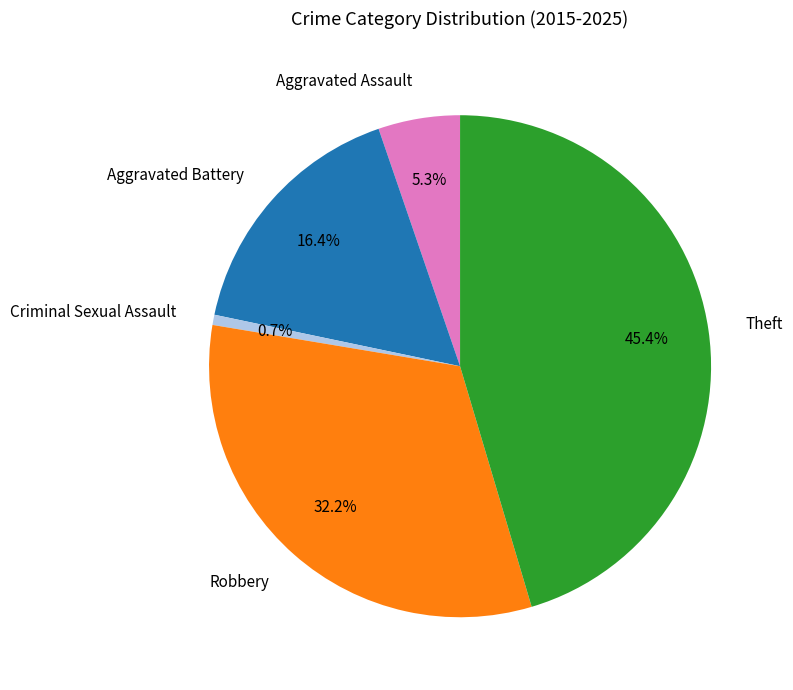

Which has a higher value, Aggravated Battery or Robbery?

Robbery